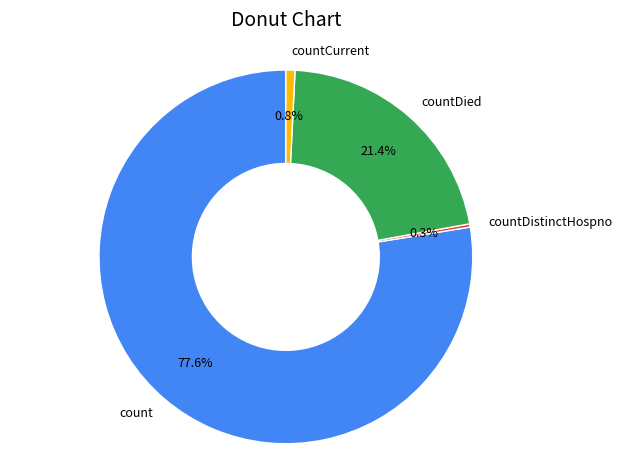

Which category has the biggest portion of the pie?

count